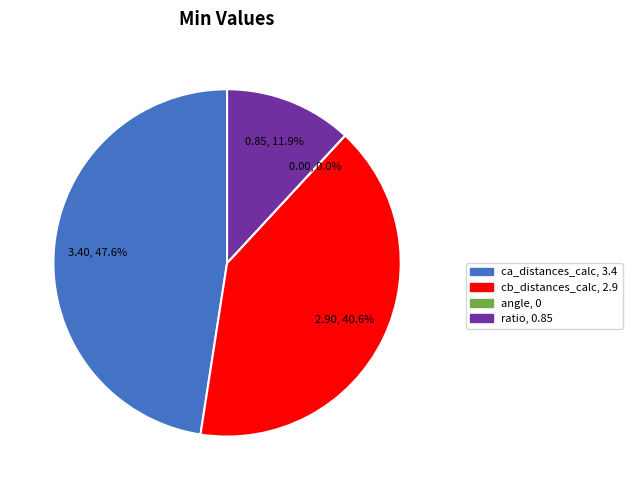

The angle slice represents 12% of the pie. True or false?

False